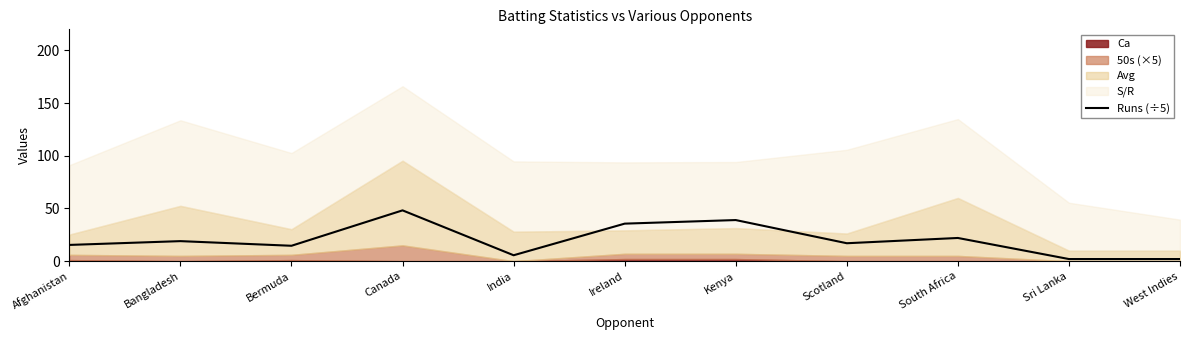

Approximately how many times larger is the value at Canada compared to Ireland?

1.4